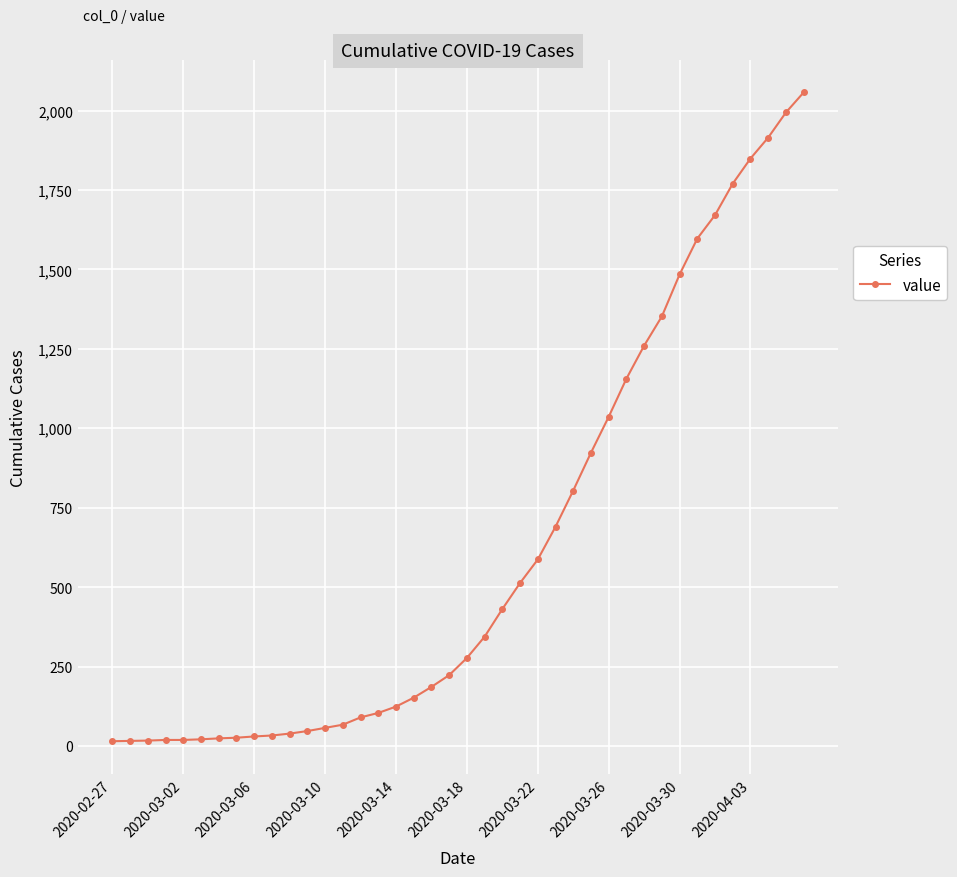

What is the value of the 24th point from the left?

513